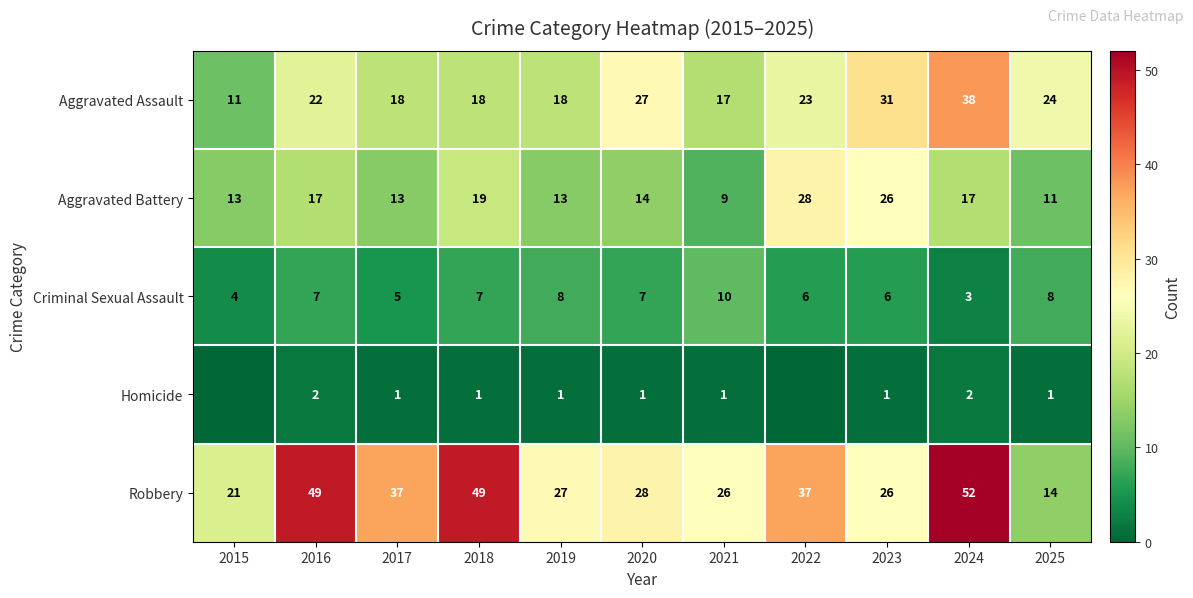

What is the difference between the Aggravated Battery values at 2020 and 2023?

12